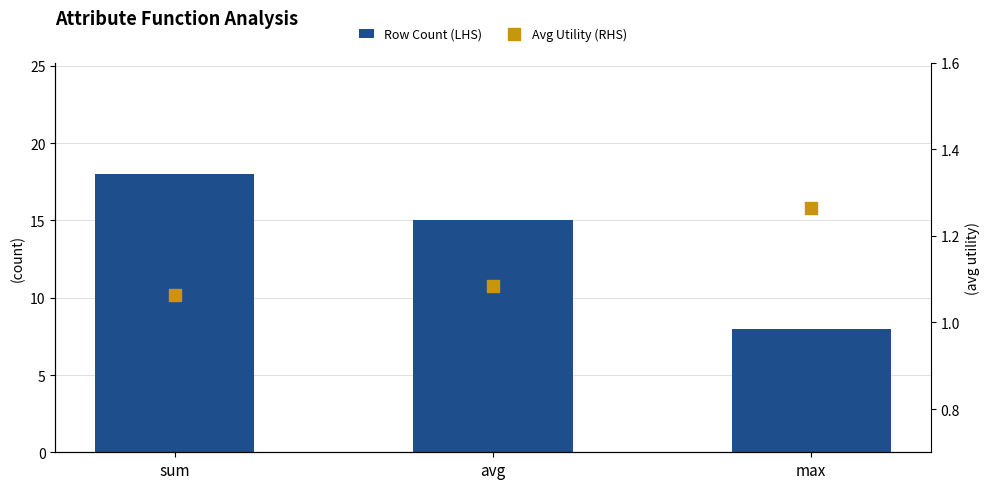

Which series contains the highest Y value?

Row Count (LHS)